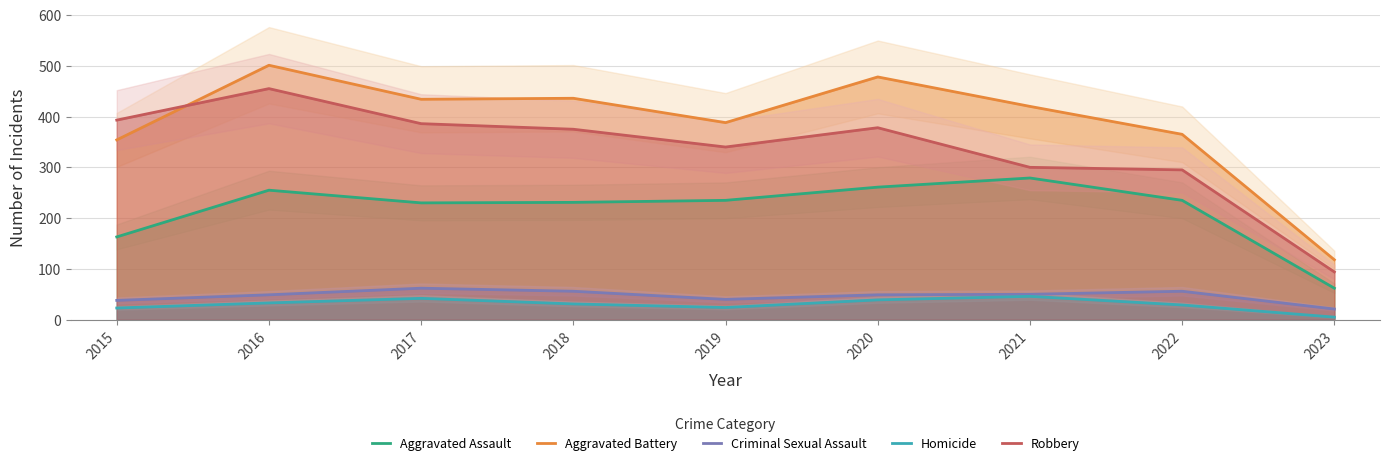

True or false: Aggravated Battery and Homicide cross at least once.

False